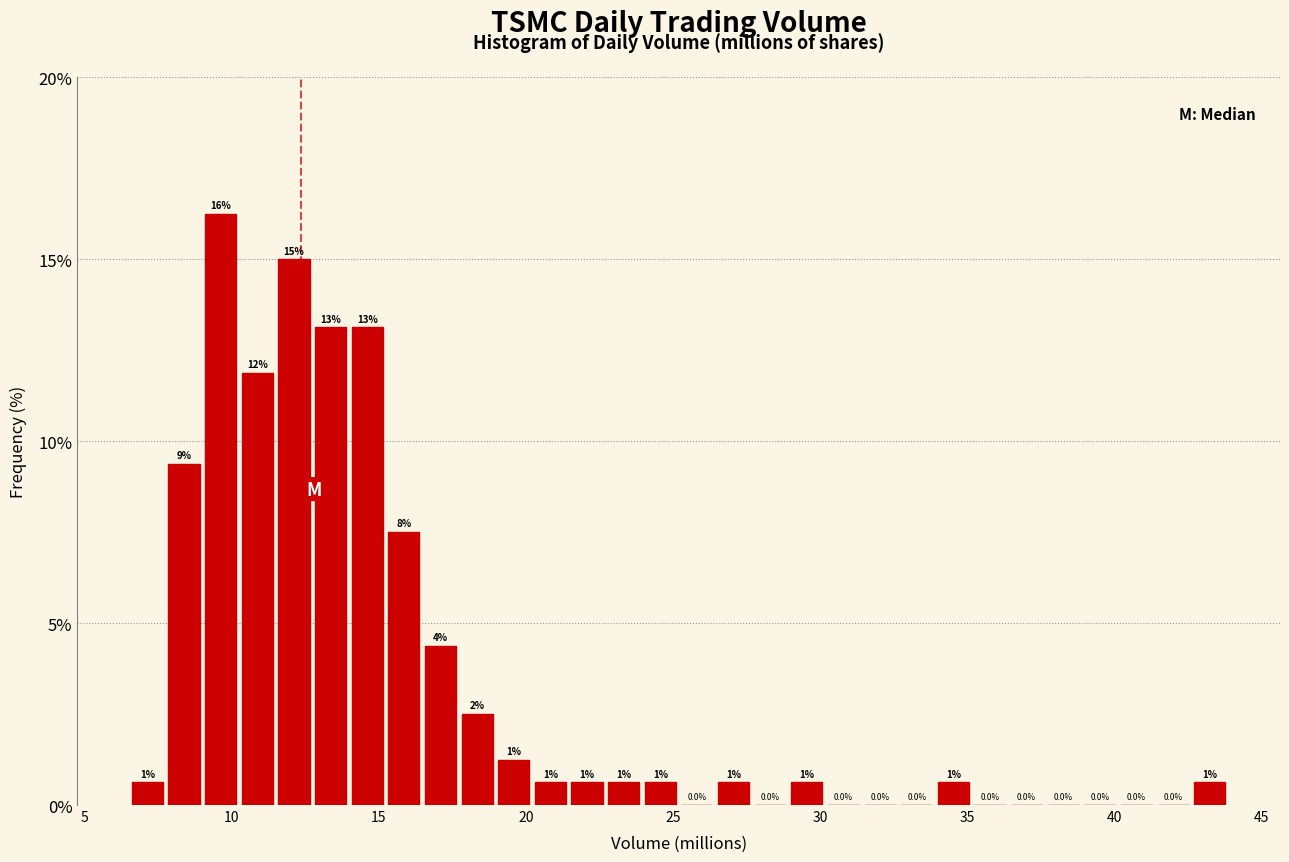

Read against the x-axis, roughly where is the centre of the tallest bar?

9.5